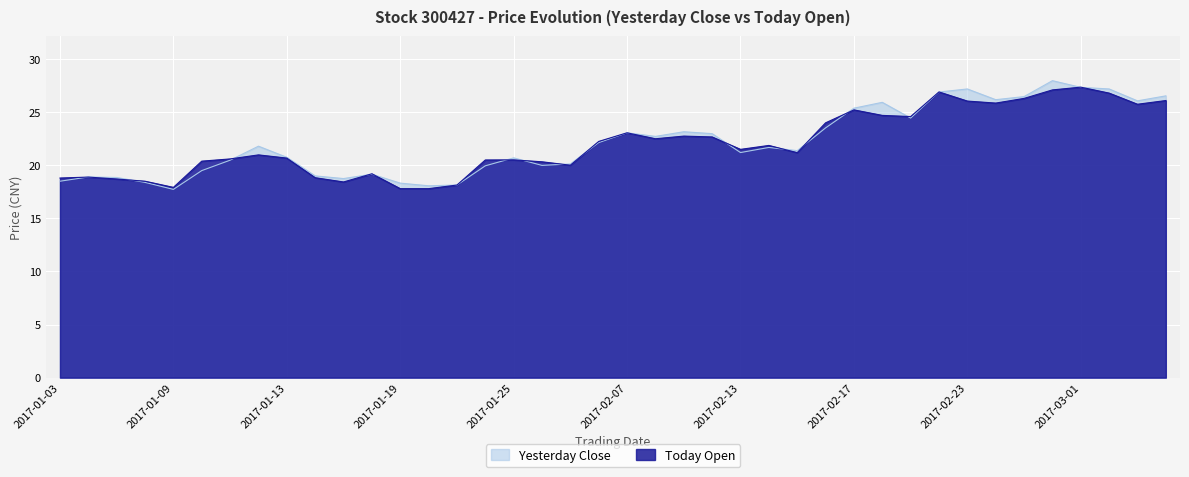

Does the chart display data point markers on the line(s)?

No